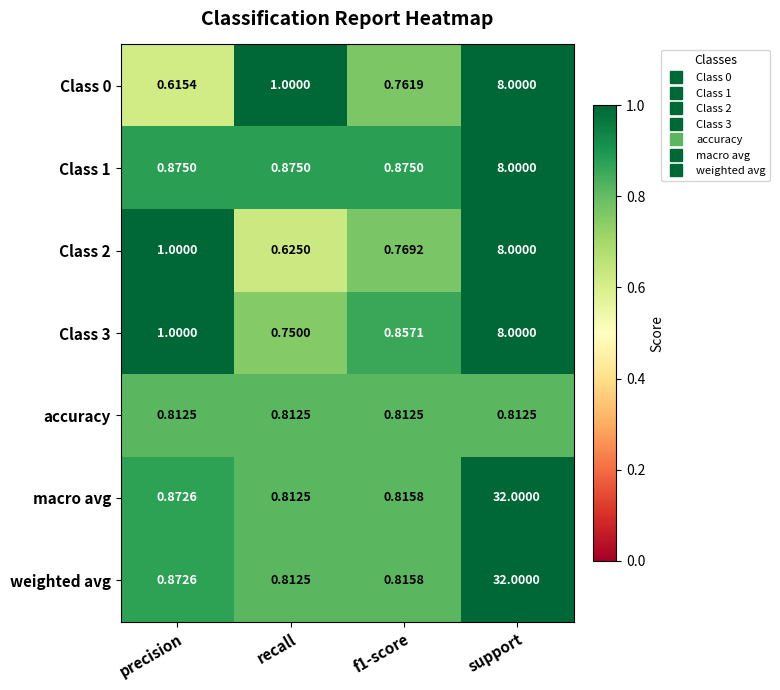

What is the total value across all series at recall?

5.7